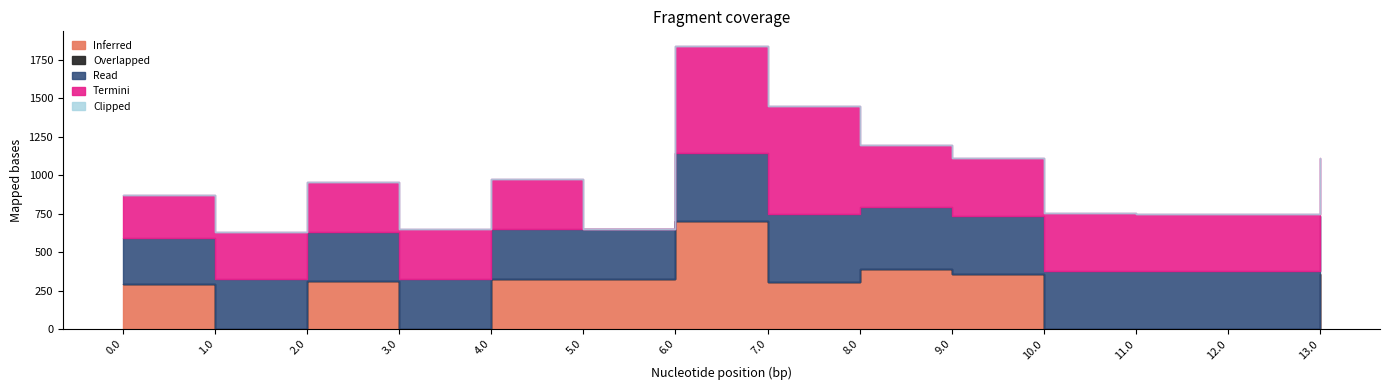

What position from the left is 2.0?

3